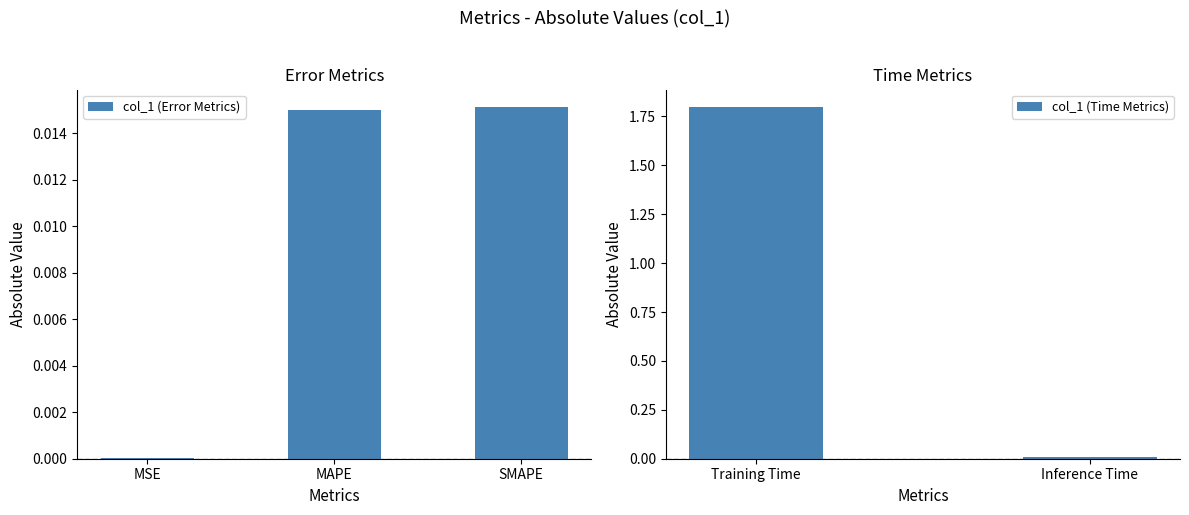

List the labels in order of value, smallest first.

MSE, Inference Time, MAPE, SMAPE, Training Time